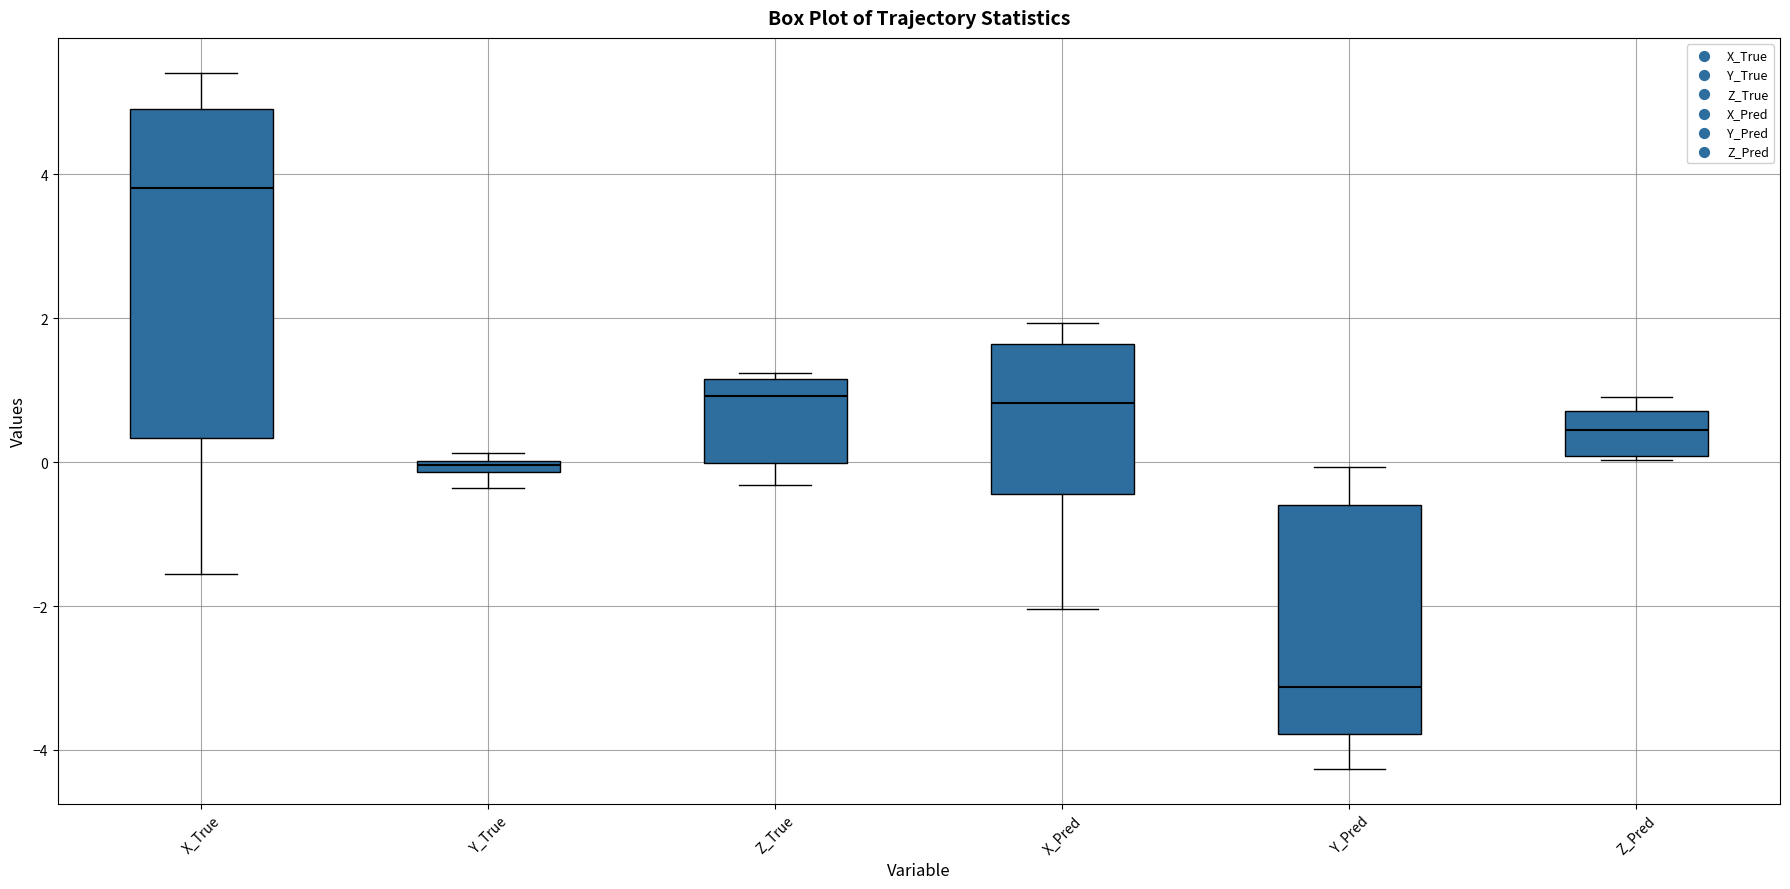

Where does the median line of the box for Z_Pred sit on the y-axis? The values are not printed on the chart, so give them approximately, as read against the axis.

0.4